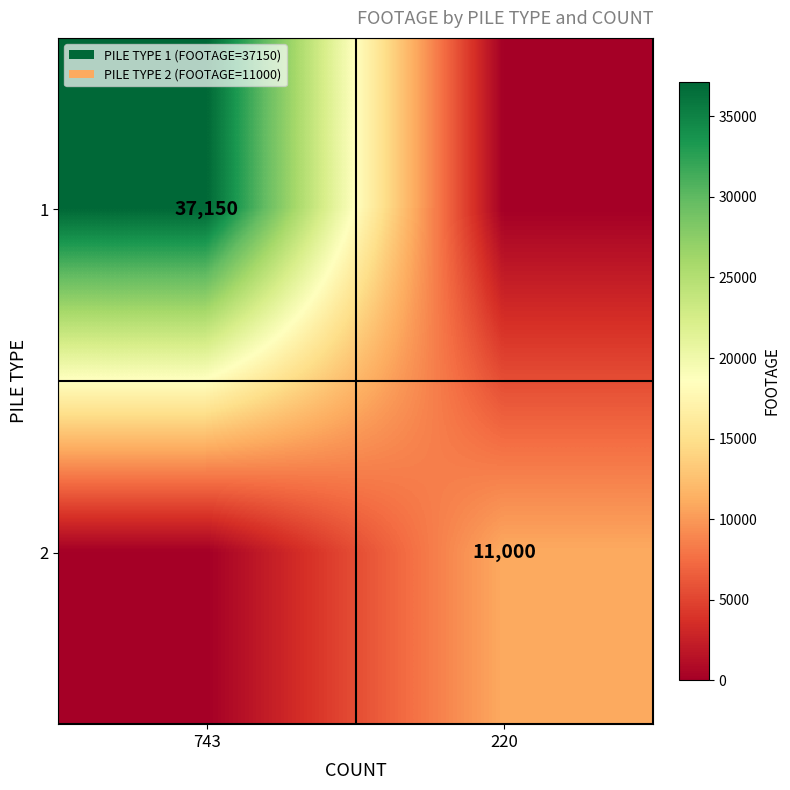

The 2 series shows 11000 at 220. True or false?

True